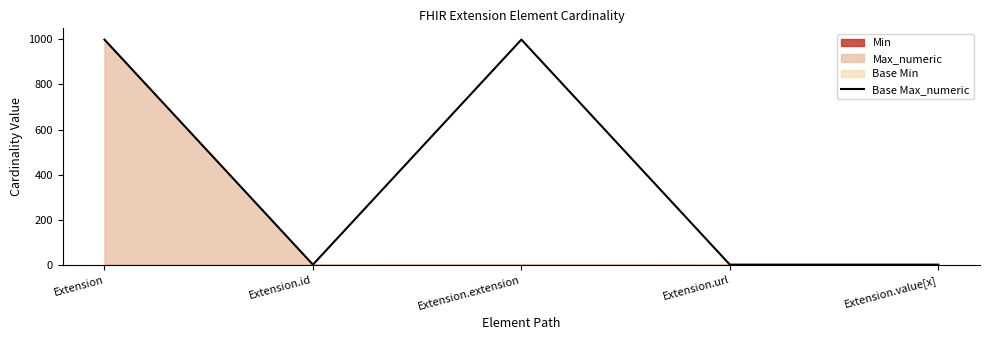

Does the chart display data point markers on the line(s)?

No